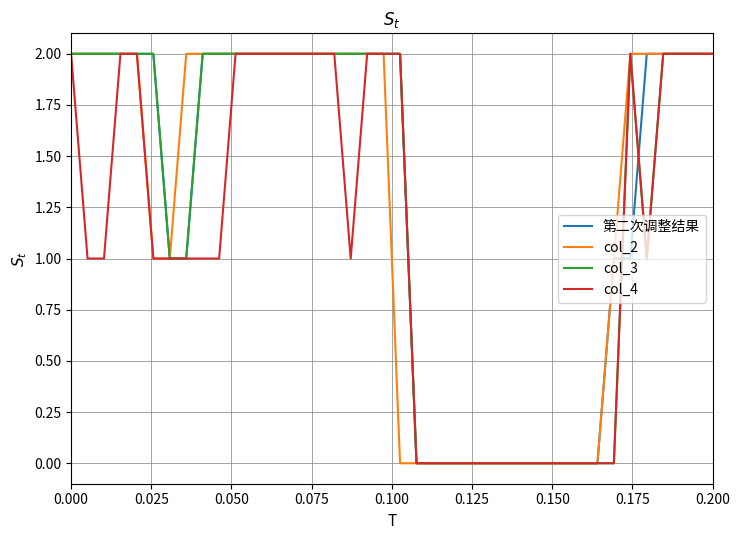

How many lines are shown in the chart?

4